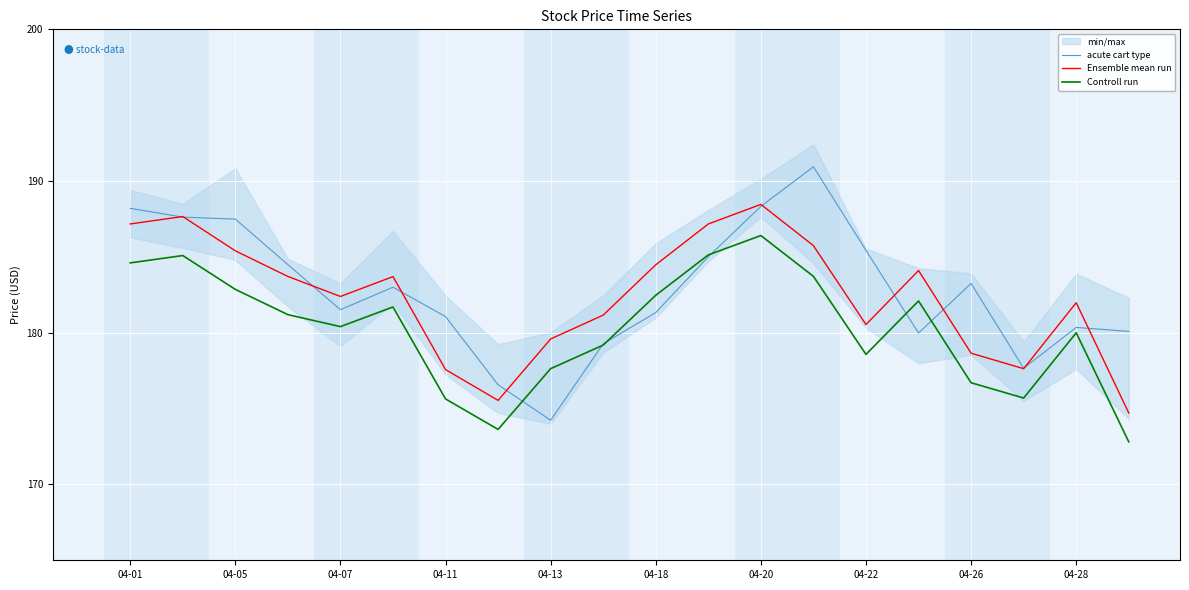

True or false: acute cart type has a value of 259.7 at 04-22.

False